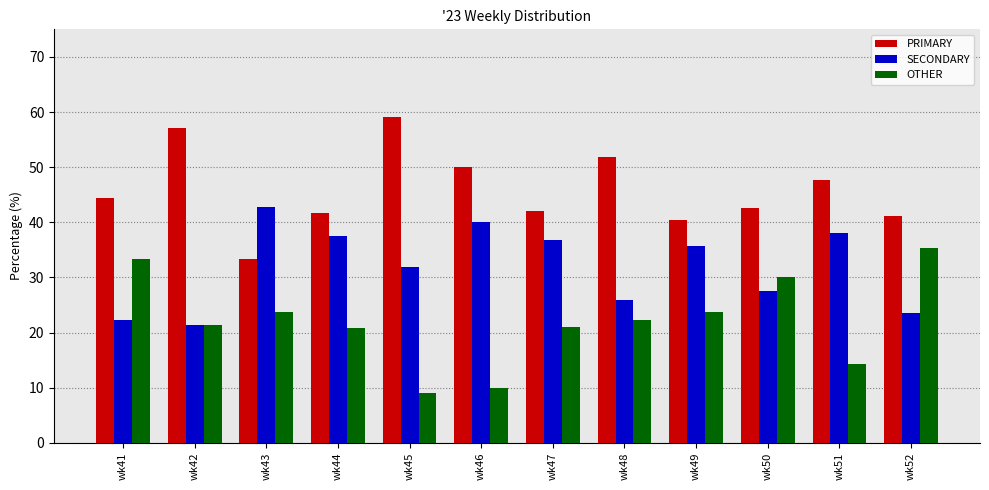

At which label does OTHER first exceed 22?

wk41